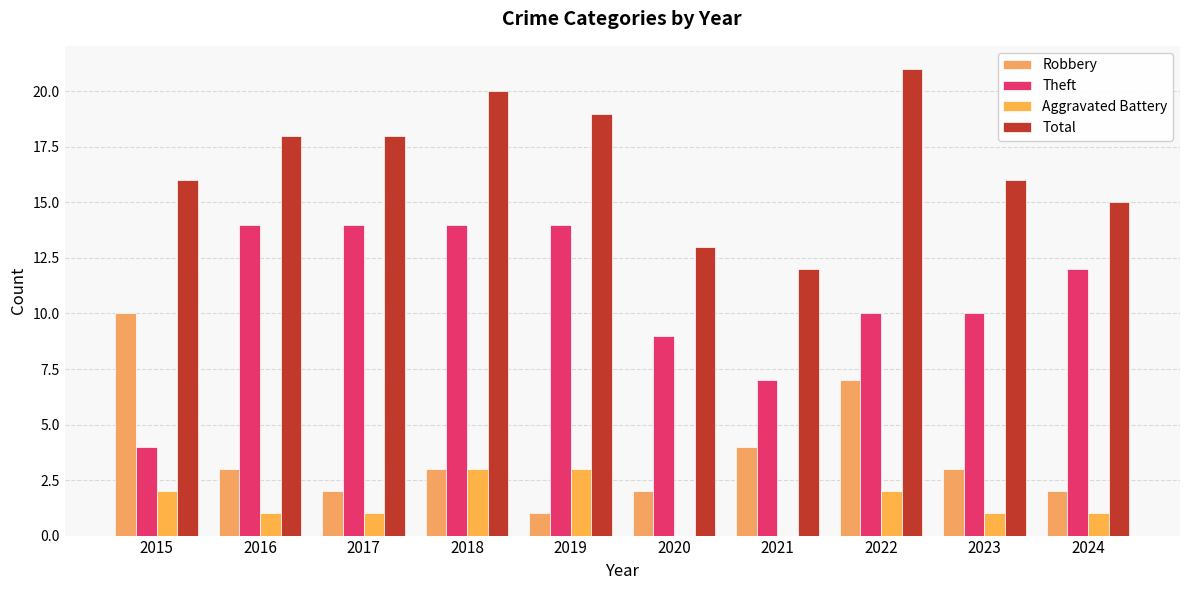

What is the approximate value of Robbery at 2019?

1